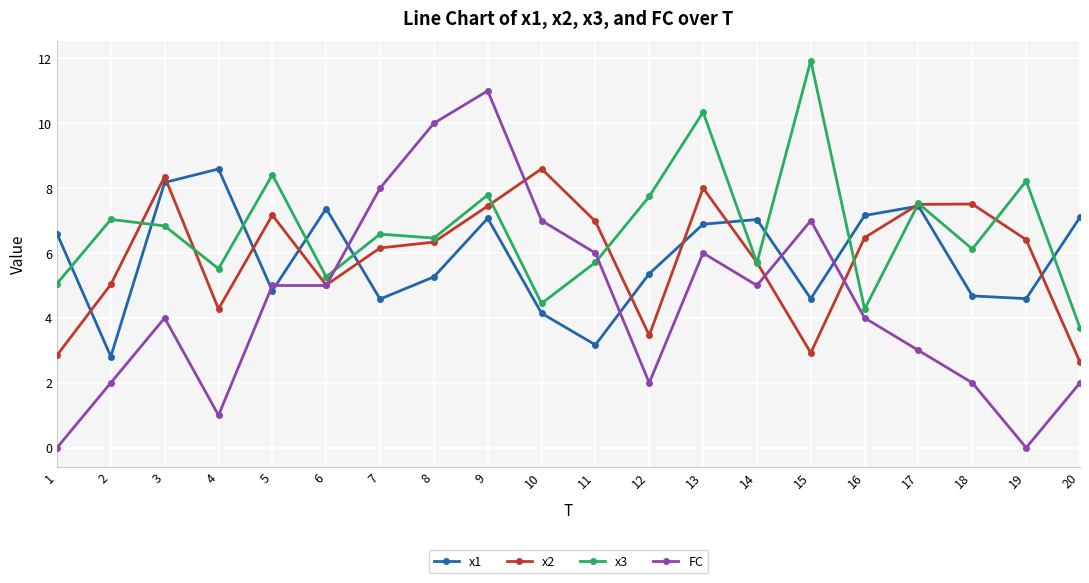

Does the chart have visible grid lines?

Yes